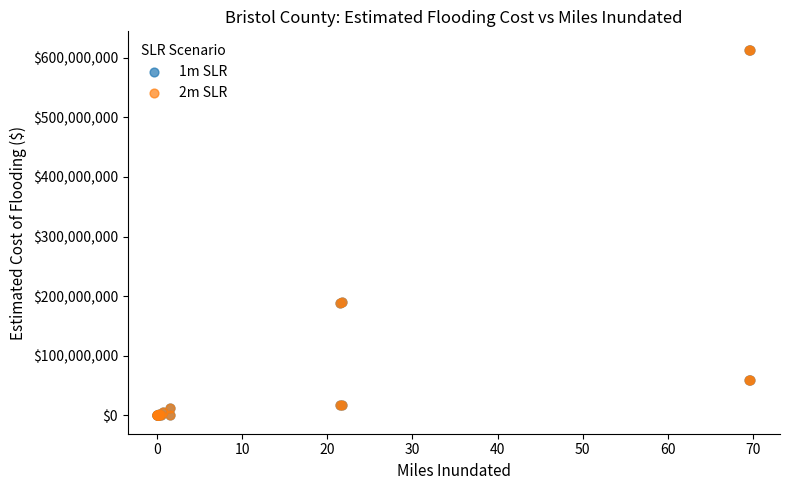

What are all the series names shown in the legend?

1m SLR, 2m SLR